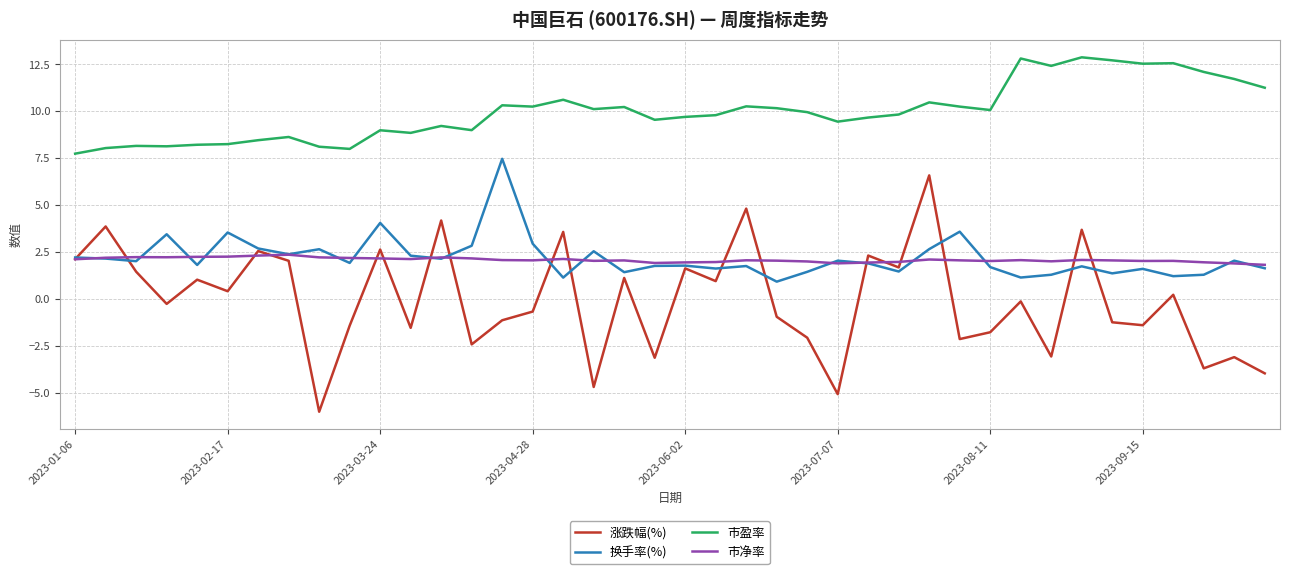

What is the greatest value displayed?

12.9